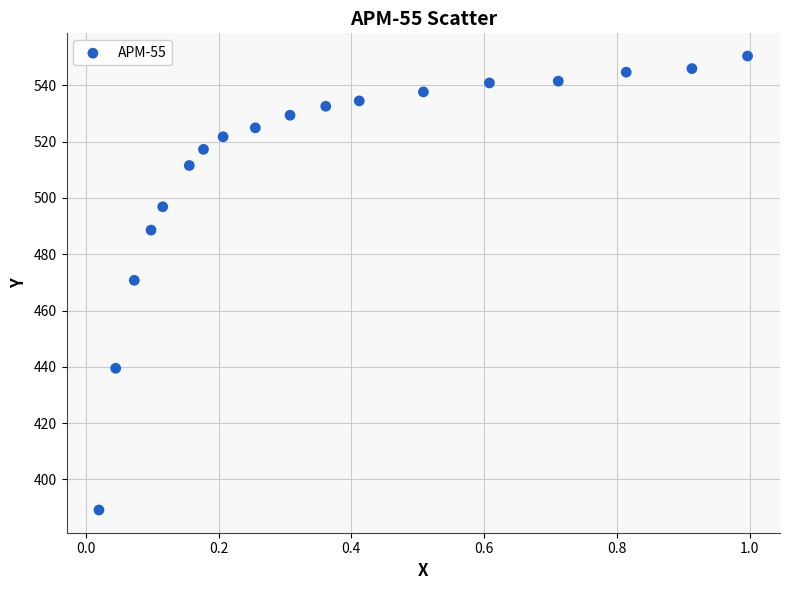

What is the range of Y values (max minus min)?

161.4